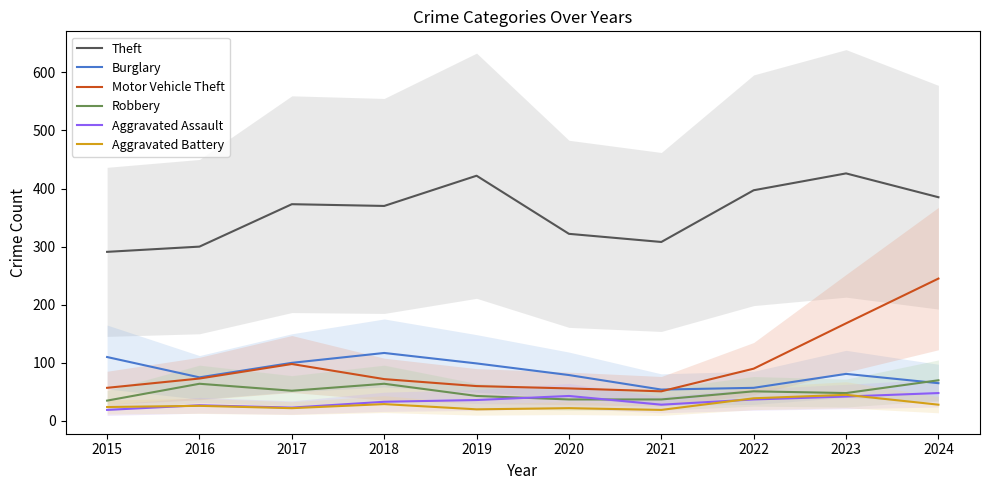

True or false: Aggravated Battery has a value of 22 at 2017.

True